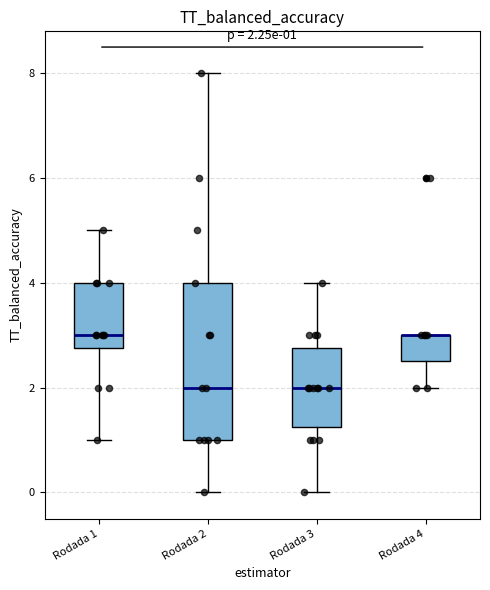

Comparing the boxes themselves (not the whiskers), which one is the tallest?

Rodada 2